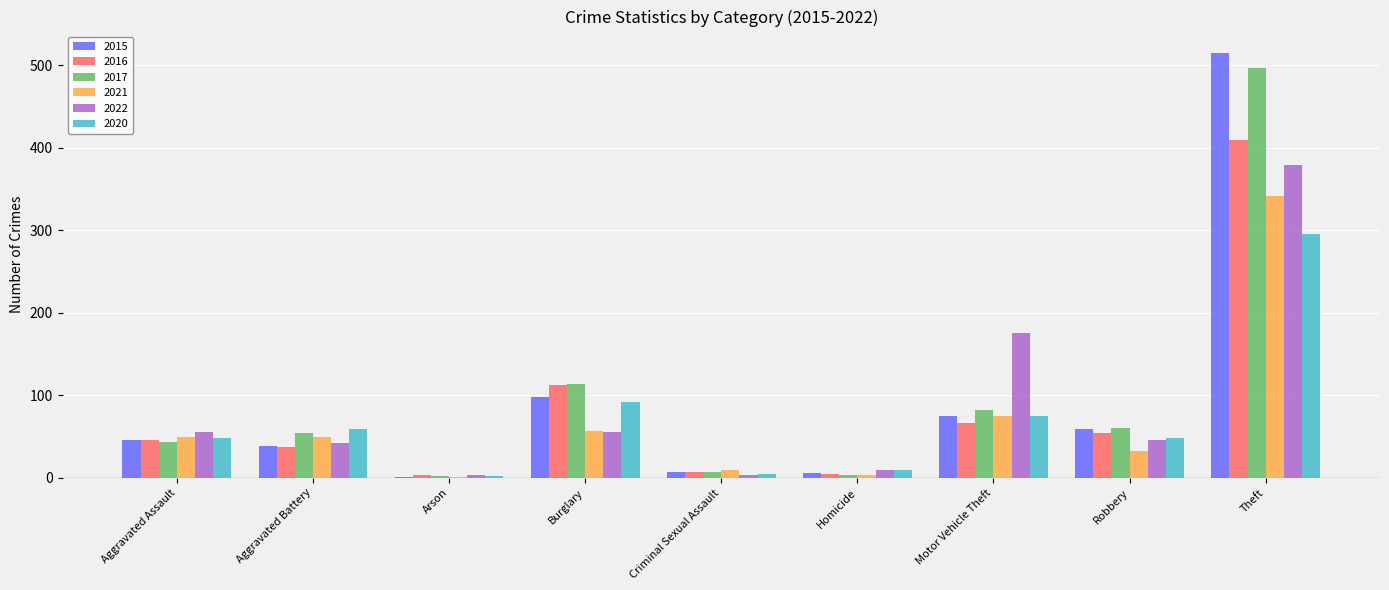

Are the bars horizontal?

No